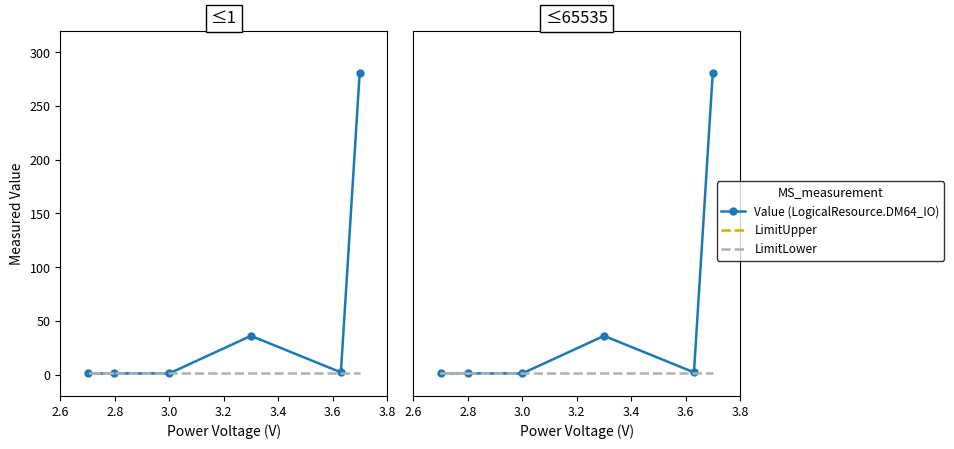

The LimitUpper series shows 65535 at 3.6. True or false?

True